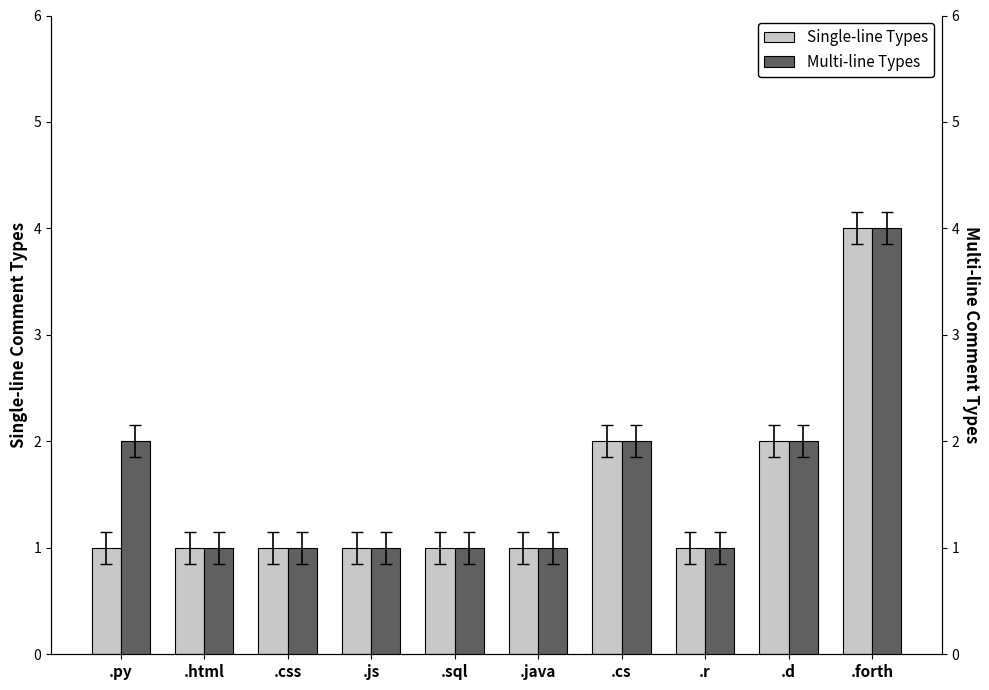

Reading left to right, transcribe all the data shown in this chart.

Single-line Types: .py=1	.html=1	.css=1	.js=1	.sql=1	.java=1	.cs=2	.r=1	.d=2	.forth=4
Multi-line Types: .py=2	.html=1	.css=1	.js=1	.sql=1	.java=1	.cs=2	.r=1	.d=2	.forth=4